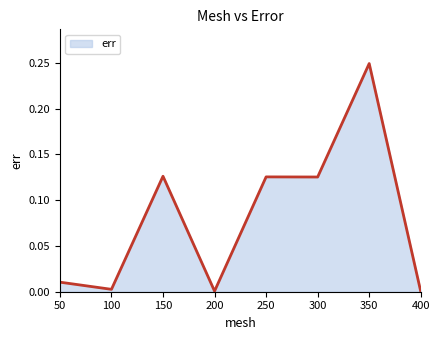

What is the change in value from 150 to 350?

+0.1